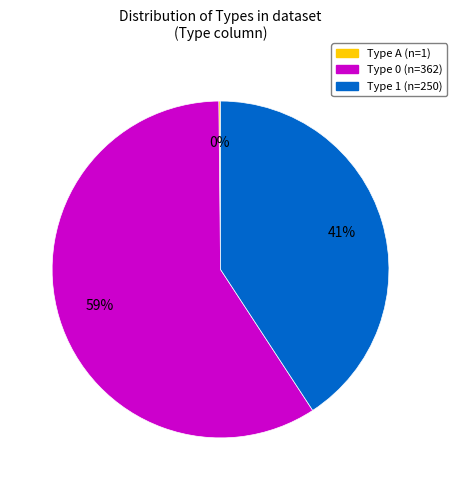

To the nearest percent, what is the difference between the largest and smallest slice percentages?

59%